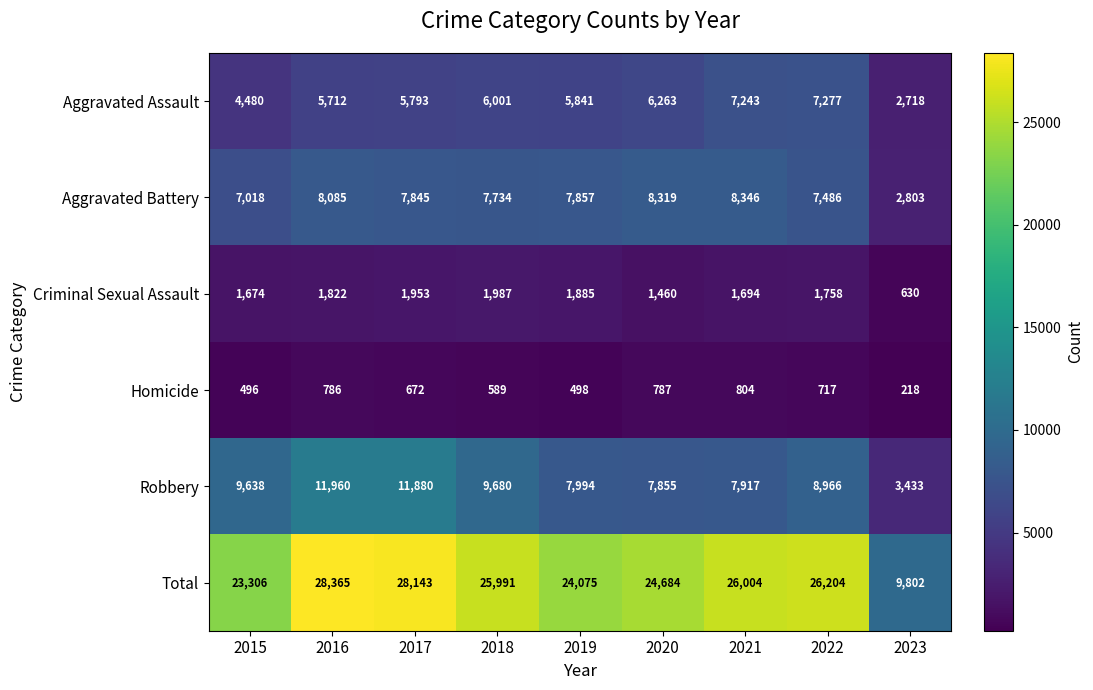

What is the sum of all Robbery values?

79323